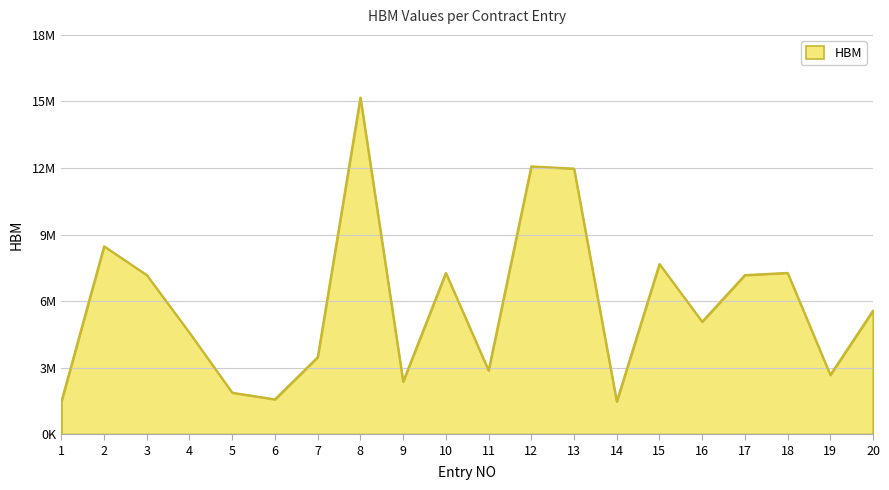

What is the difference between the maximum and minimum values?

13700000